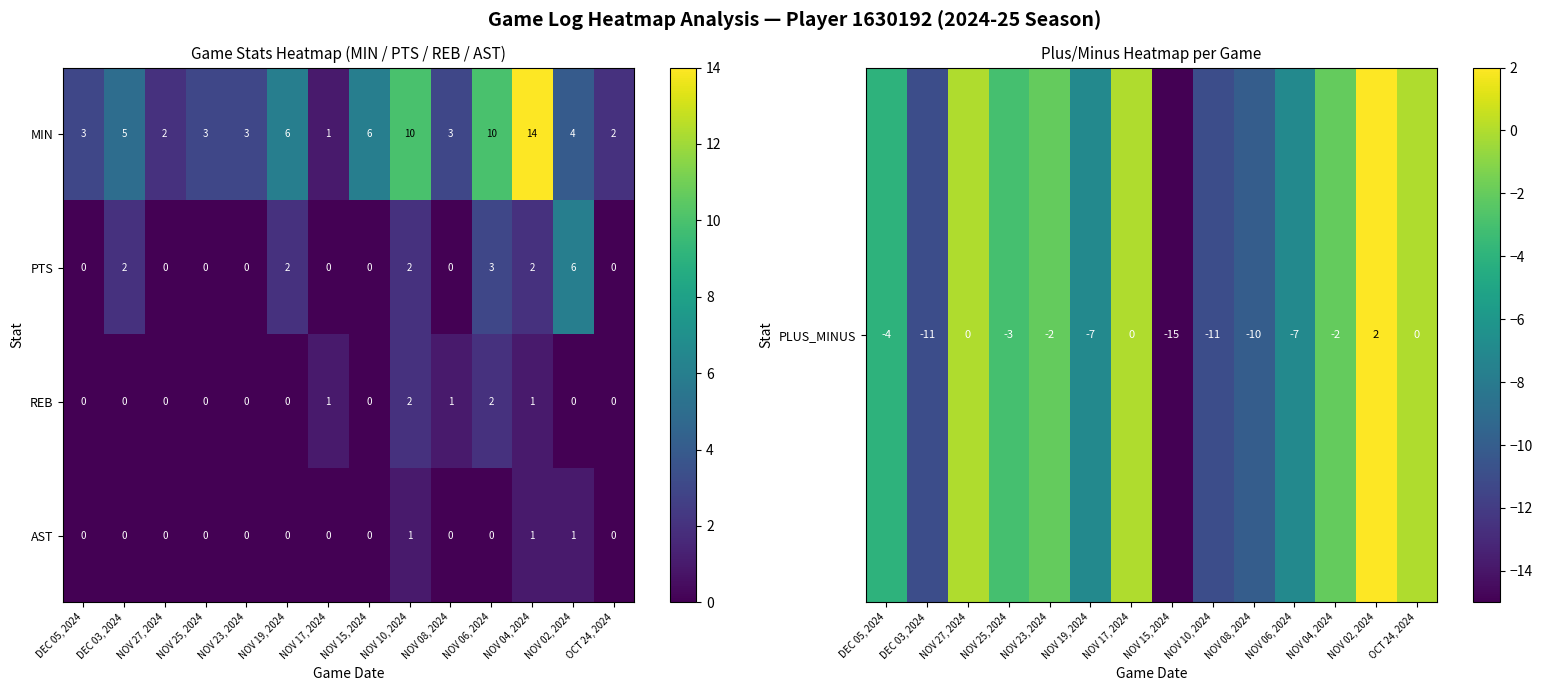

The value of MIN at OCT 24, 2024 is 0. True or false?

False